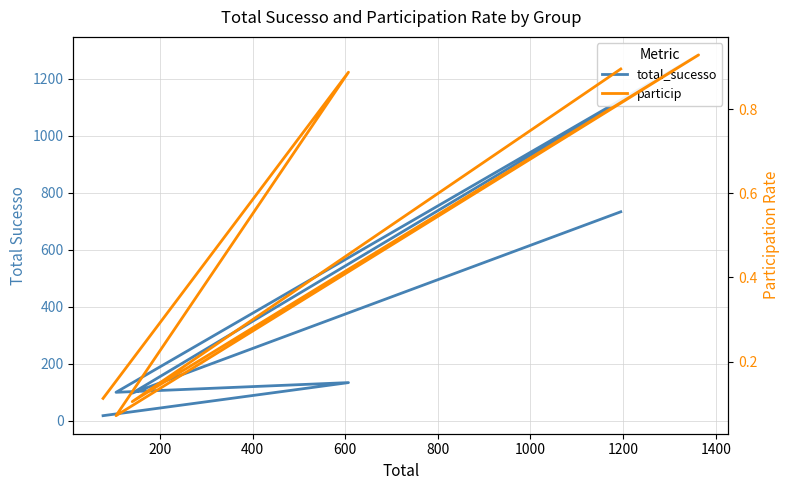

What is the sum of the particip values at 600 and 800?

1.0